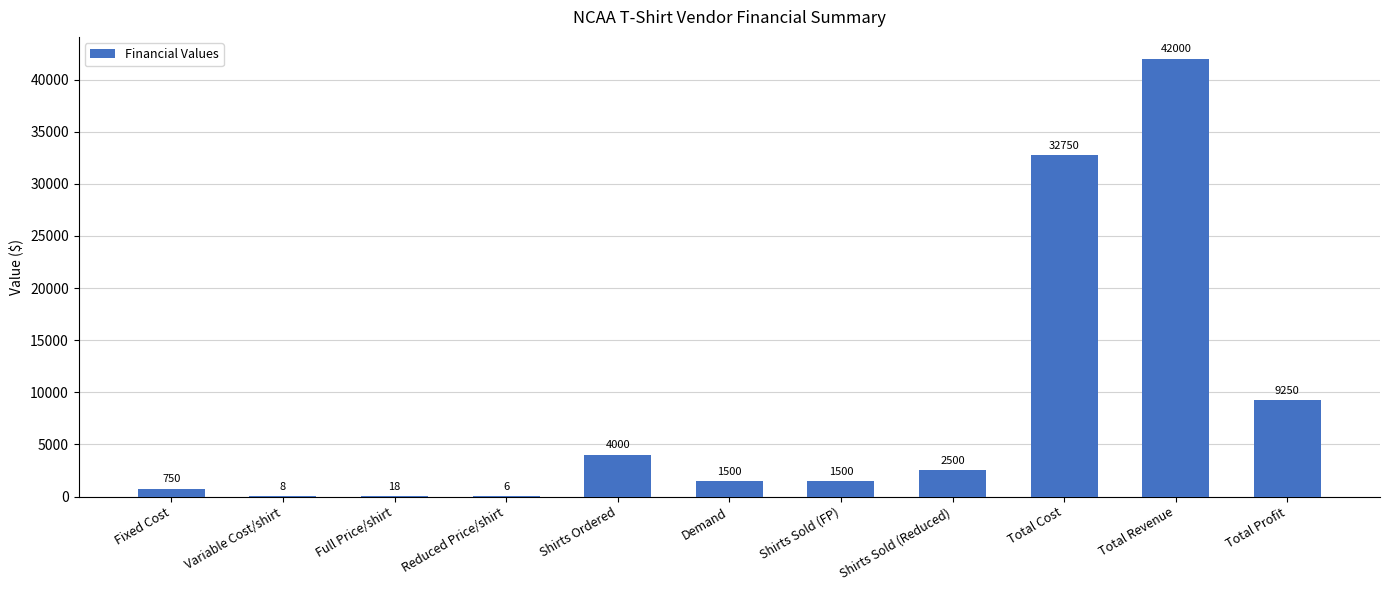

The value at Total Revenue is 69973. True or false?

False